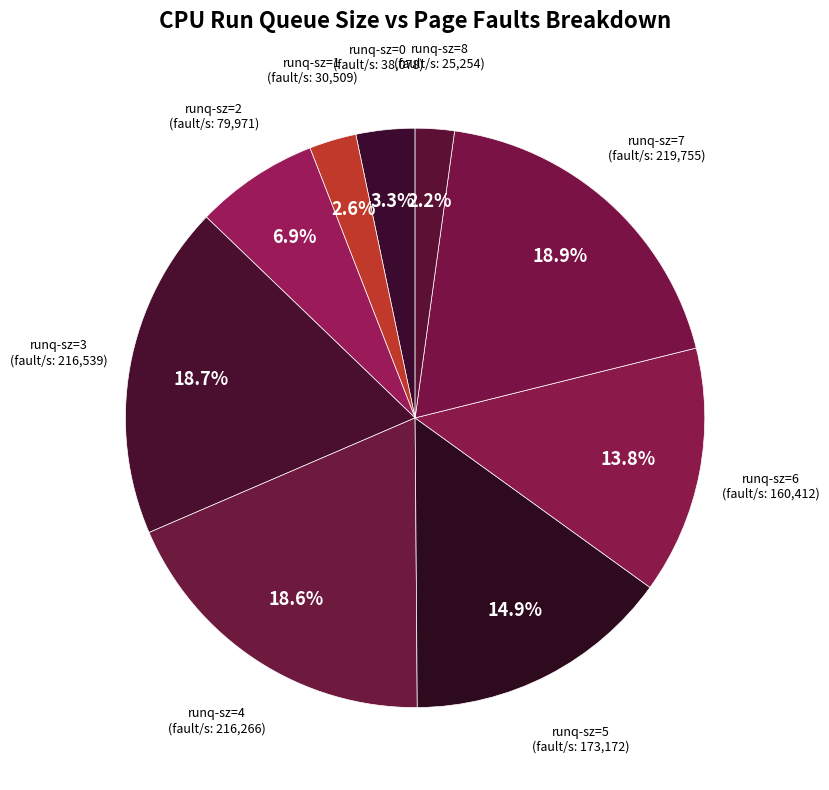

Which has a higher value, runq-sz=6 or runq-sz=4?

runq-sz=4